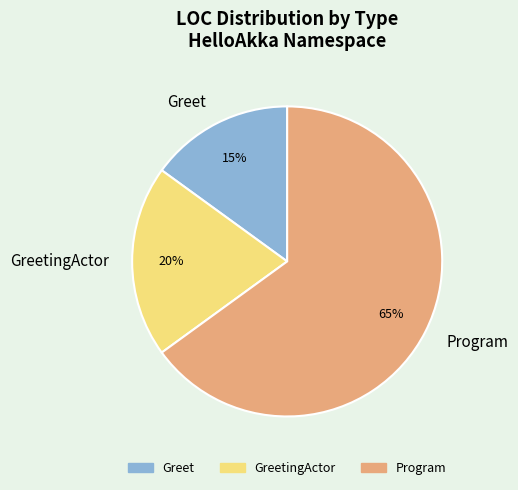

Approximately how many times larger is the value at Program compared to Greet?

4.3